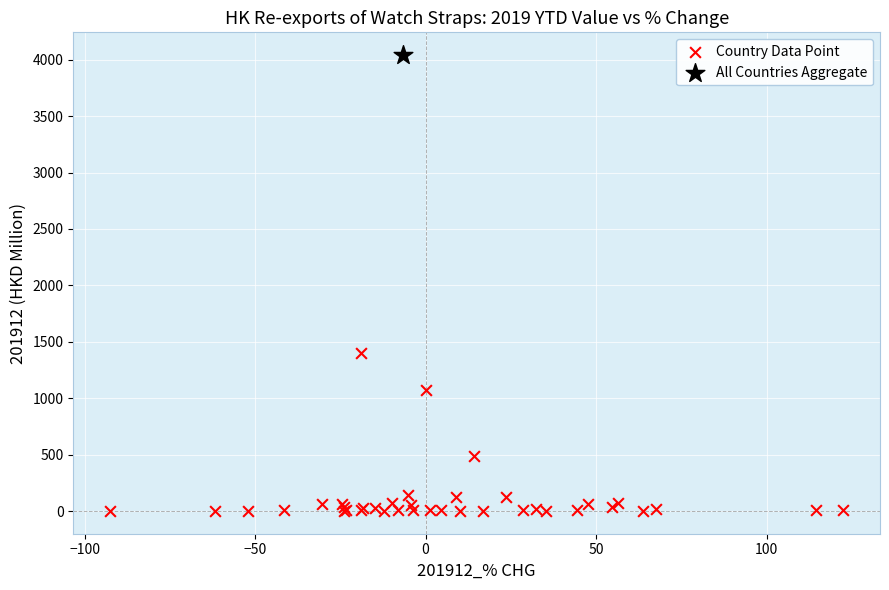

What are all the series names shown in the legend?

Country Data Point, All Countries Aggregate